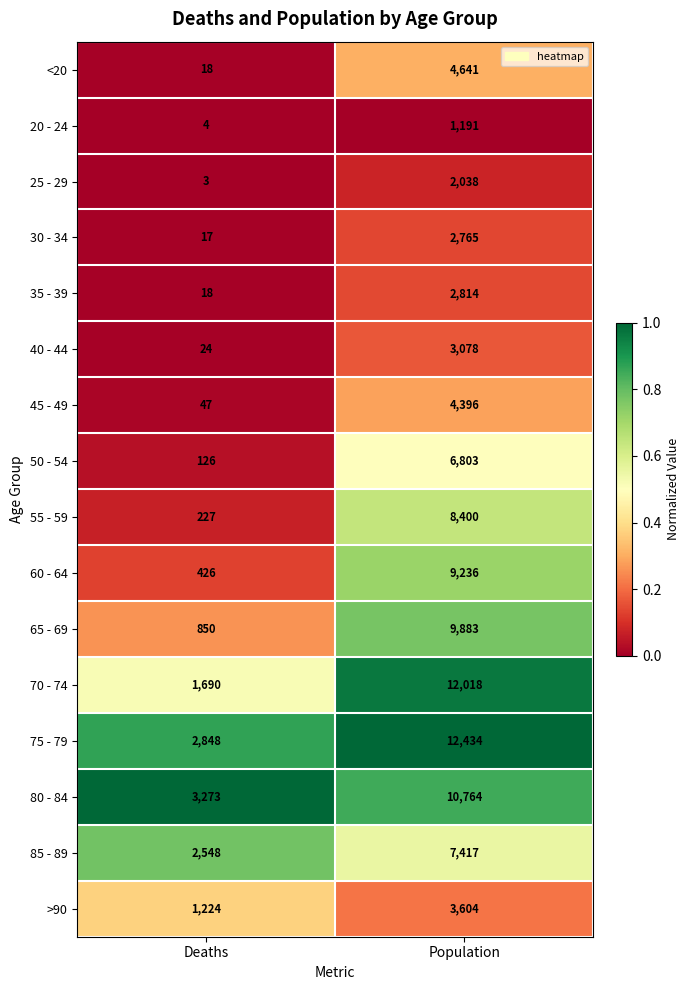

What is the total value across all series at Deaths?

13343